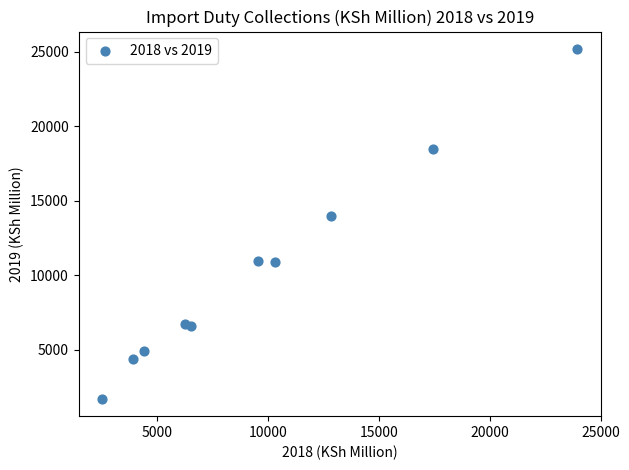

What Y value in the scatter plot is closest to 13448?

13987.4